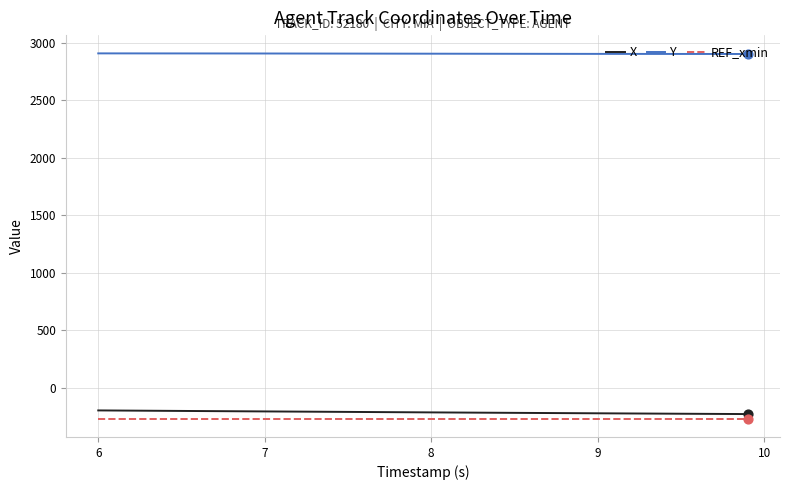

What are all the series names shown in the legend?

X, Y, REF_xmin